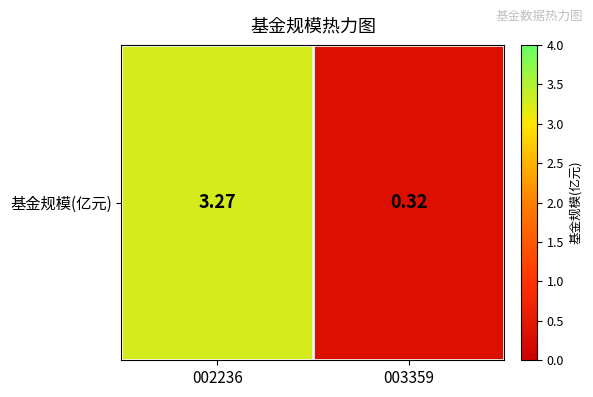

True or false: the data shows 0.2 at 003359.

False